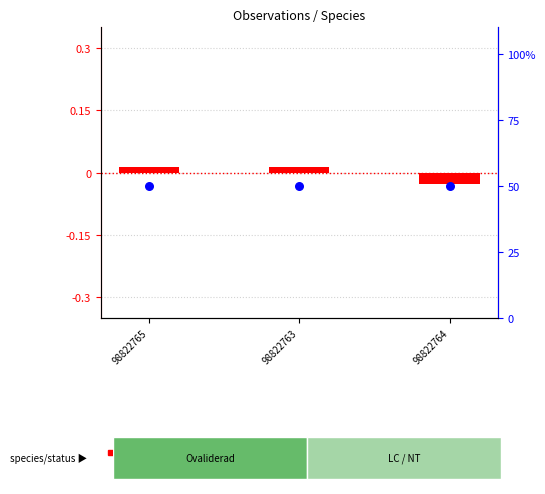

What is the total value across all series at 98822765?

50.0